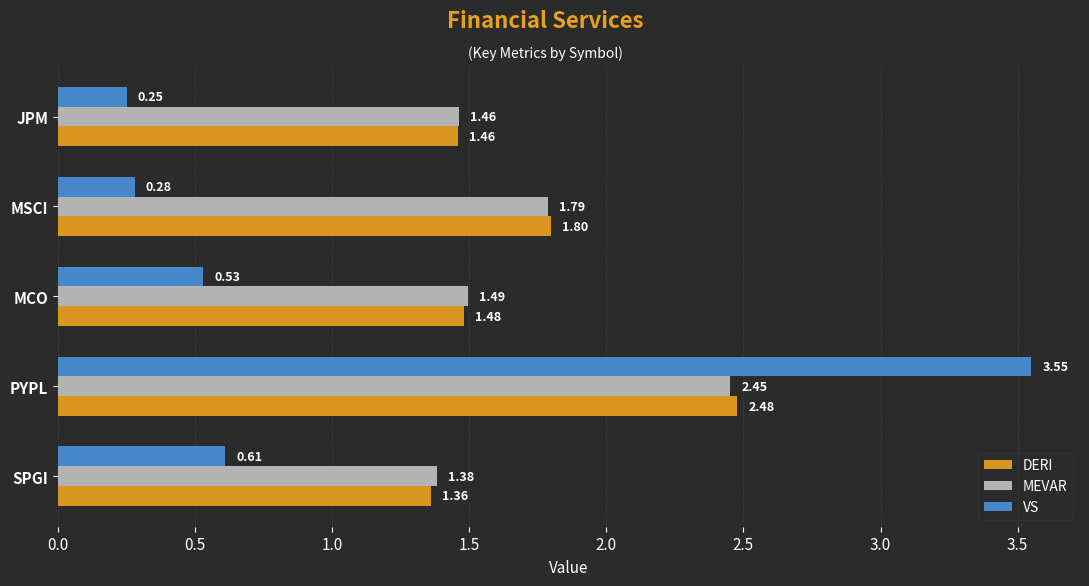

Is the value of MEVAR at MCO greater than the value of DERI at PYPL?

No